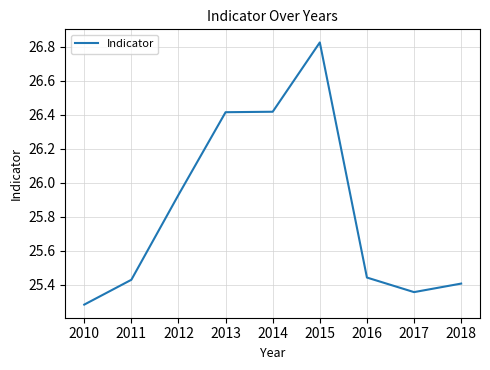

Is it true that the value at 2014 is 26.4?

True